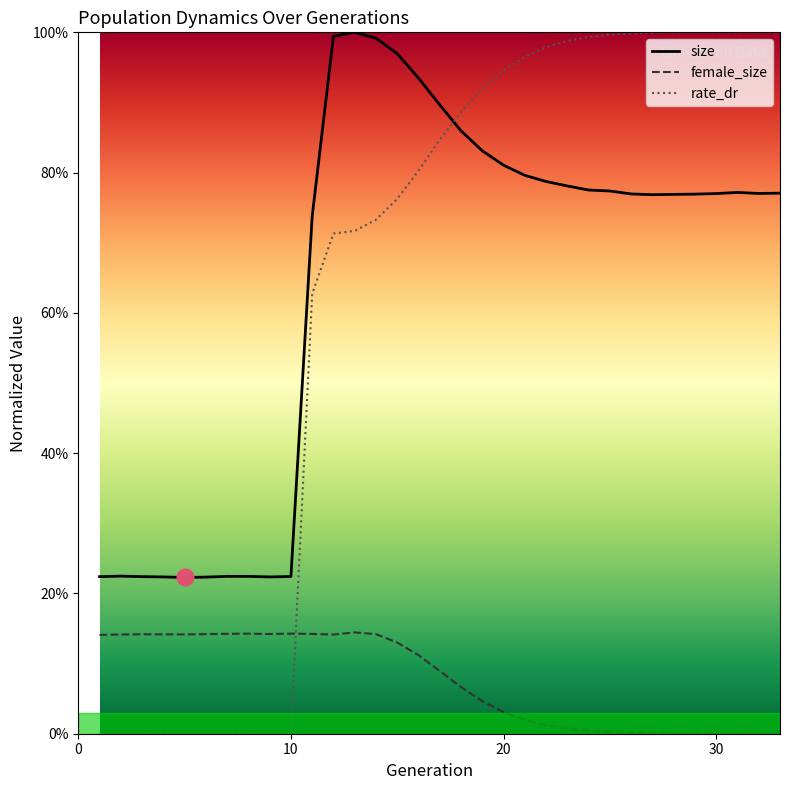

How many values in rate_dr are above zero?

23